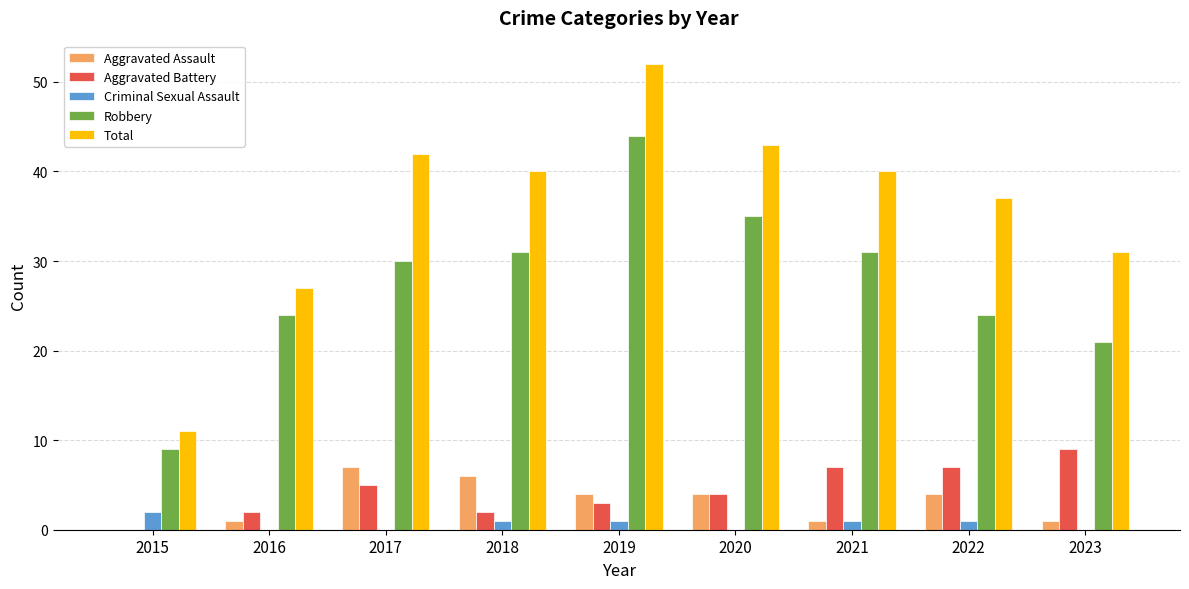

Which series has the largest total across all categories?

Total